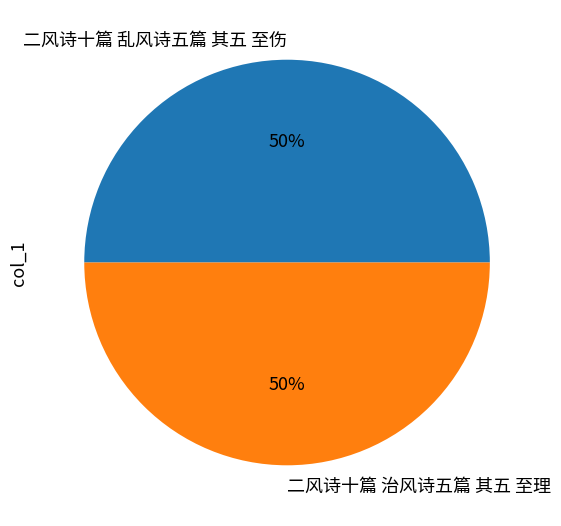

What is the ratio of the value at 二风诗十篇 治风诗五篇 其五 至理 to the value at 二风诗十篇 乱风诗五篇 其五 至伤?

1.0